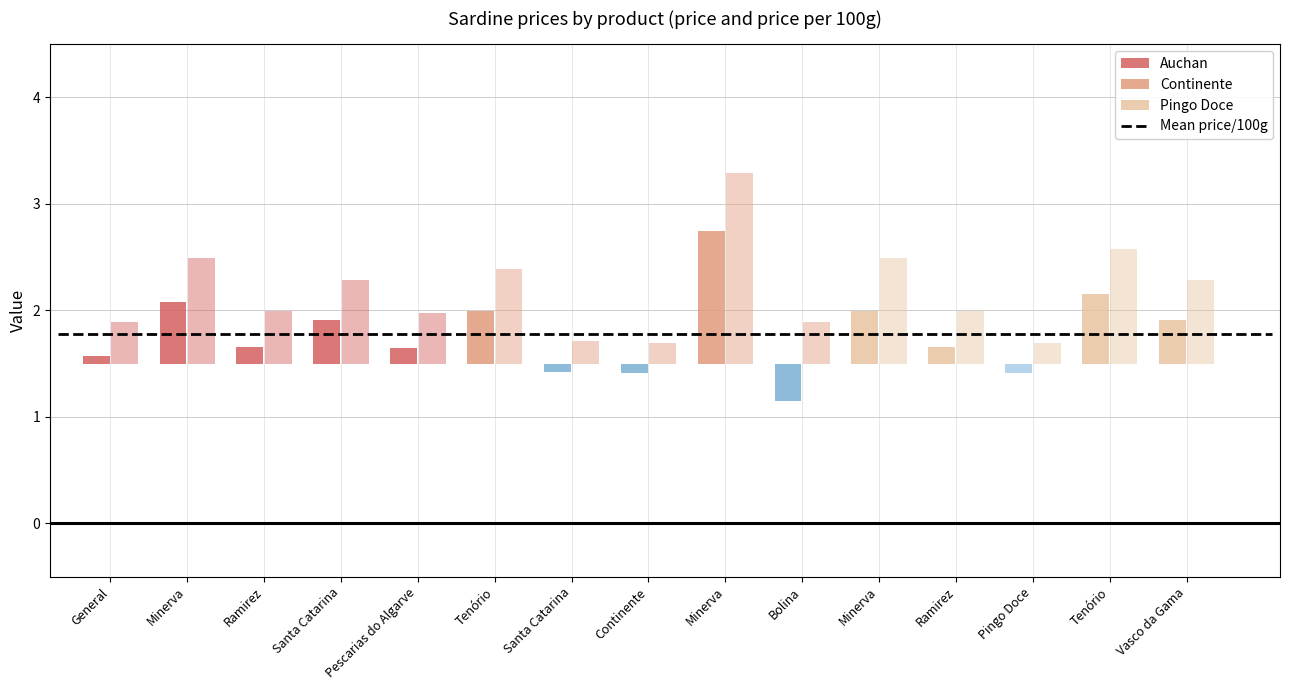

What is the value of the price_per_100g bar at the 7th from the left?

1.4